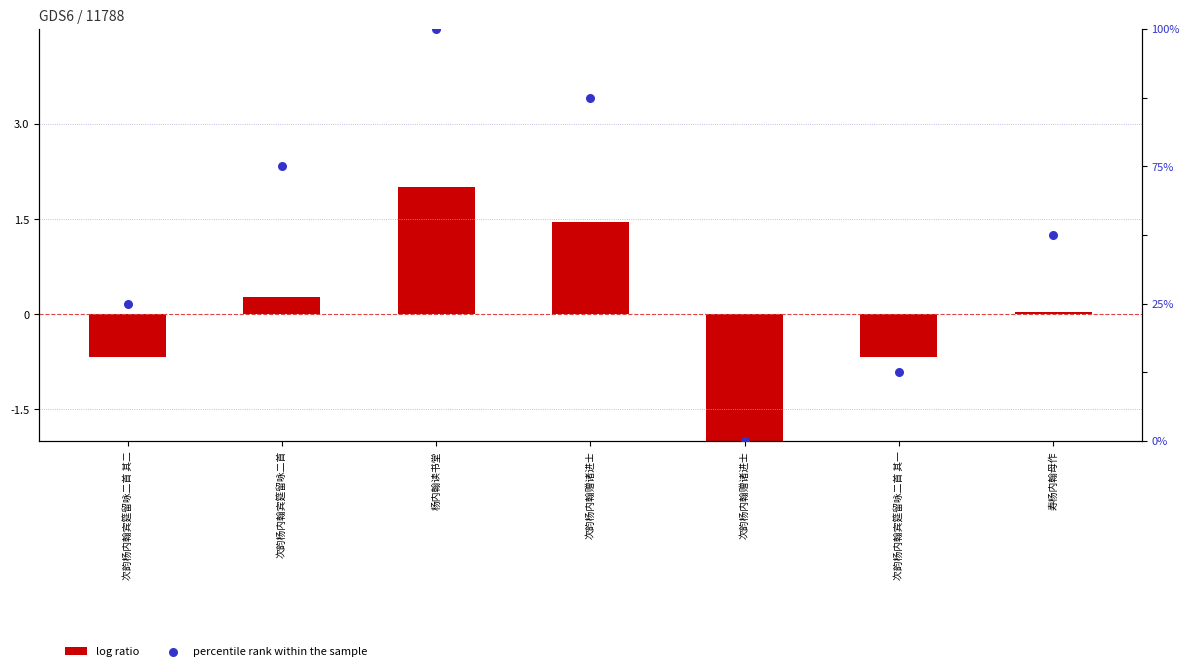

Which series reaches the minimum Y coordinate?

log ratio